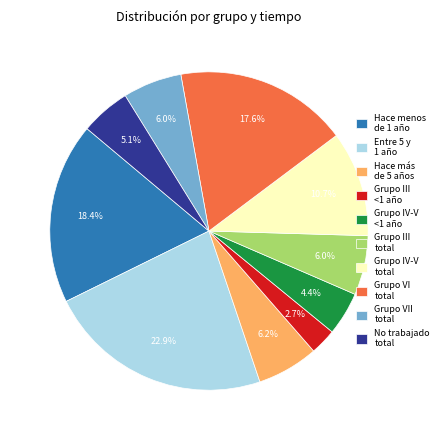

Does any single category account for the majority?

No